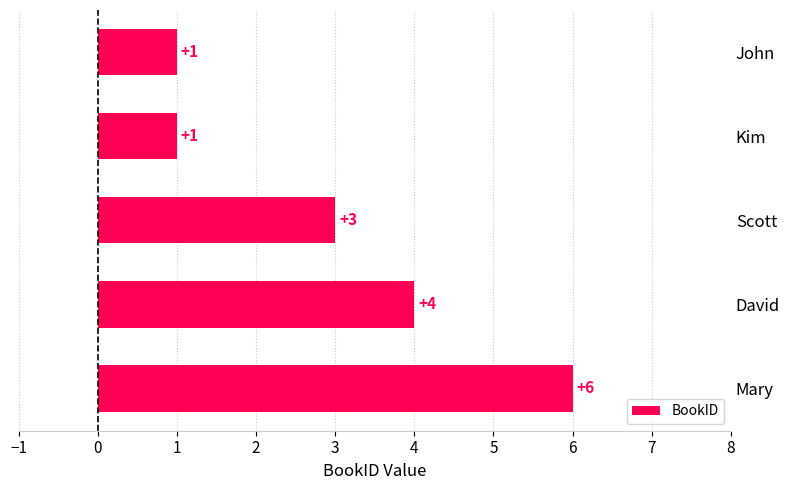

How many bars are there in total?

5